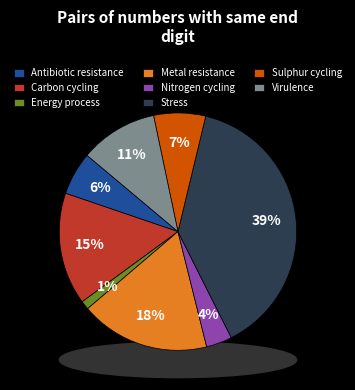

True or false: Sulphur cycling accounts for 1% of the total.

False